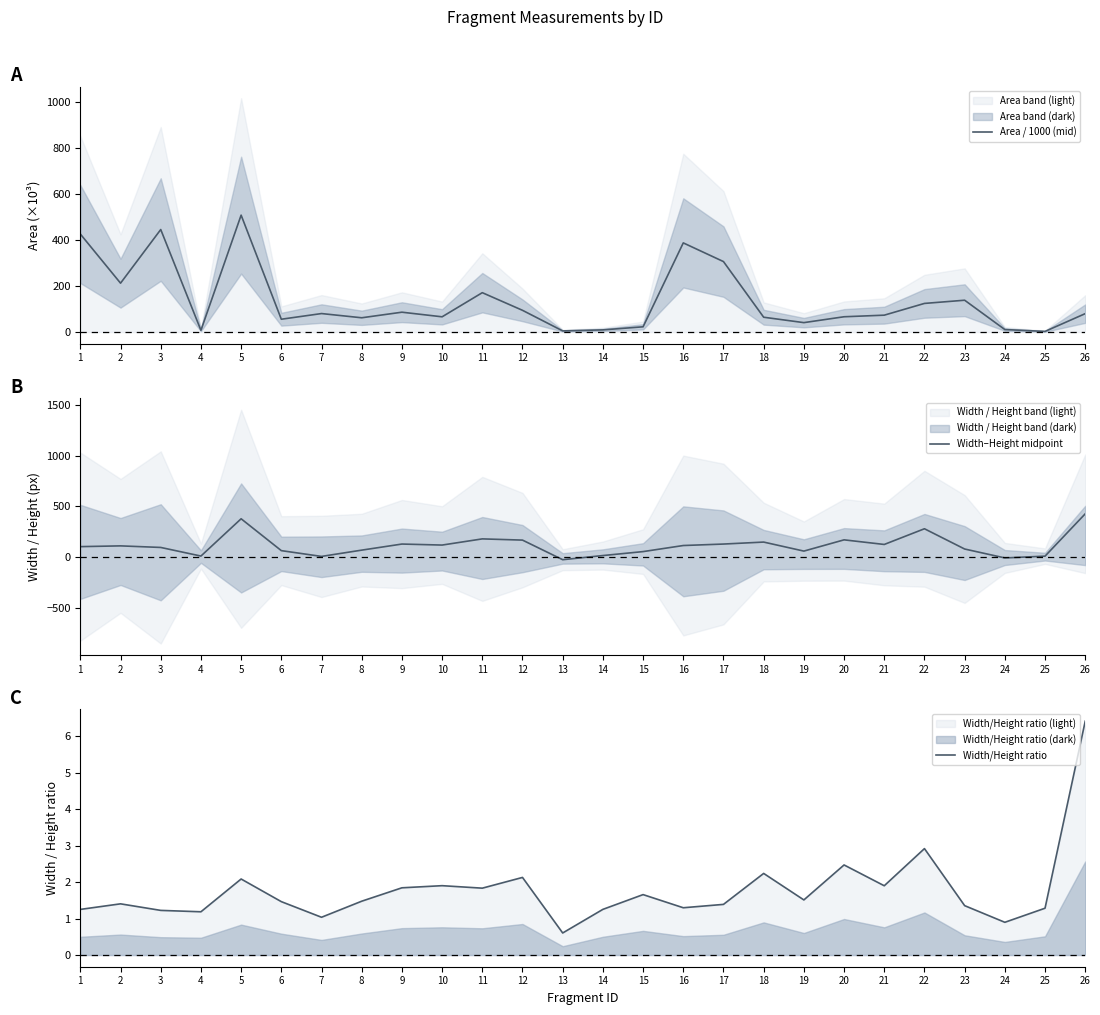

What is the value of the Area / 1000 (mid) point at the 2nd from the left?

212.3